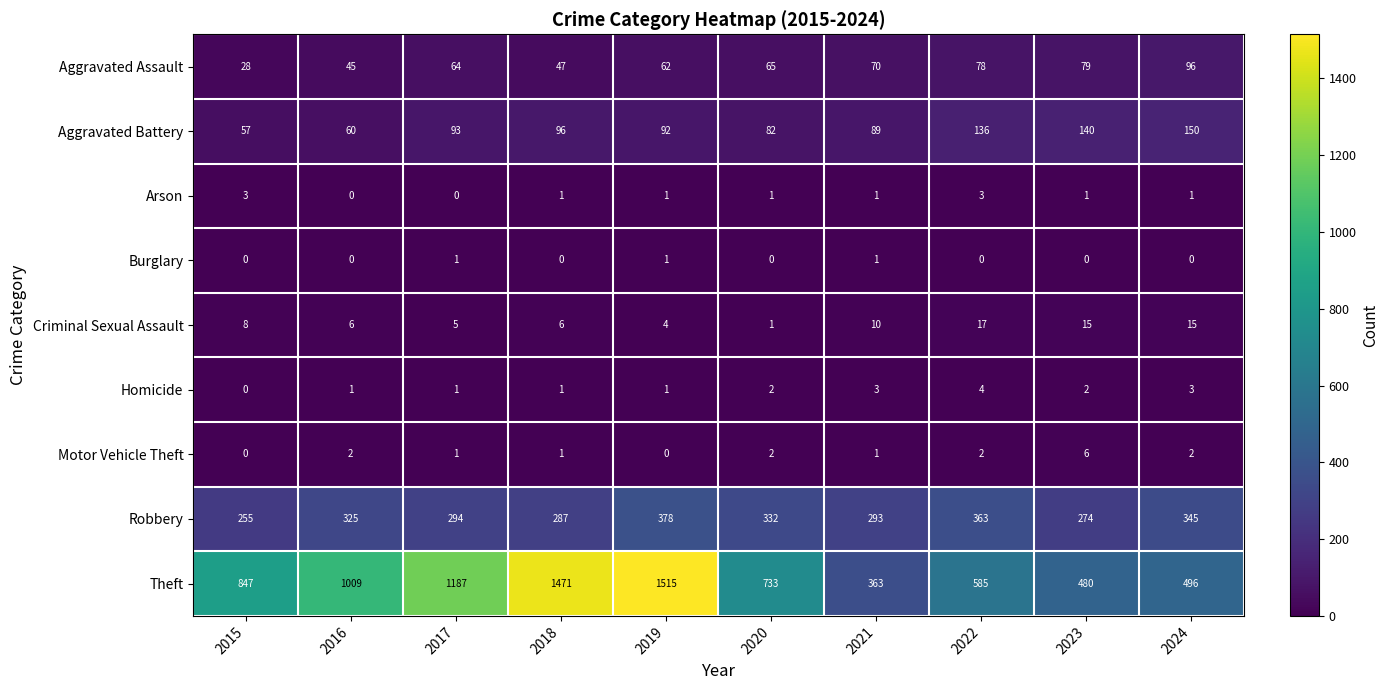

At which label does Motor Vehicle Theft reach its peak?

2023